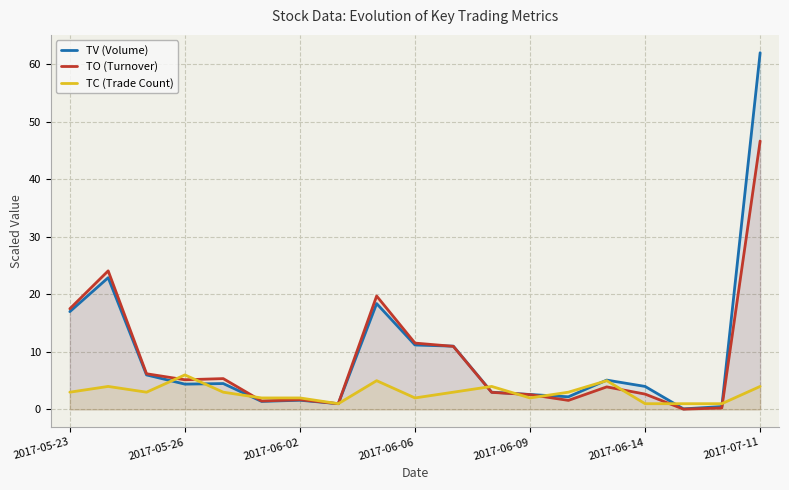

Reading left to right, transcribe all the data shown in this chart.

TV (Volume): 17.0	22.9	6.0	4.4	4.5	1.4	1.6	1.0	18.4	11.2	11.0	3.0	2.6	2.2	5.1	4.0	0.1	0.5	62.0
TO (Turnover): 17.5	24.1	6.2	5.2	5.4	1.5	1.7	1.0	19.7	11.5	11.0	3.0	2.6	1.6	3.9	2.7	0.1	0.2	46.7
TC (Trade Count): 3.0	4.0	3.0	6.0	3.0	2.0	2.0	1.0	5.0	2.0	3.0	4.0	2.0	3.0	5.0	1.0	1.0	1.0	4.0